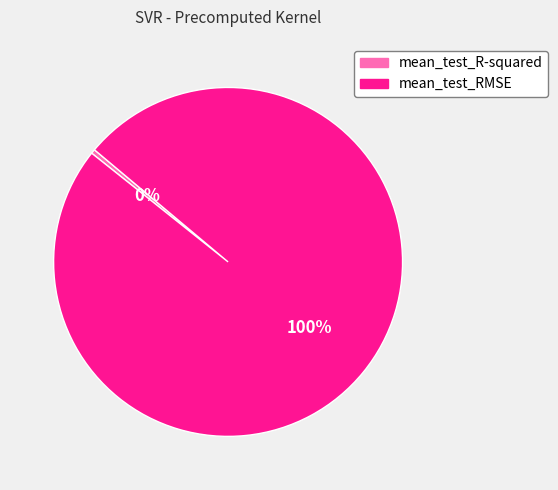

How many slices are in this pie chart?

2